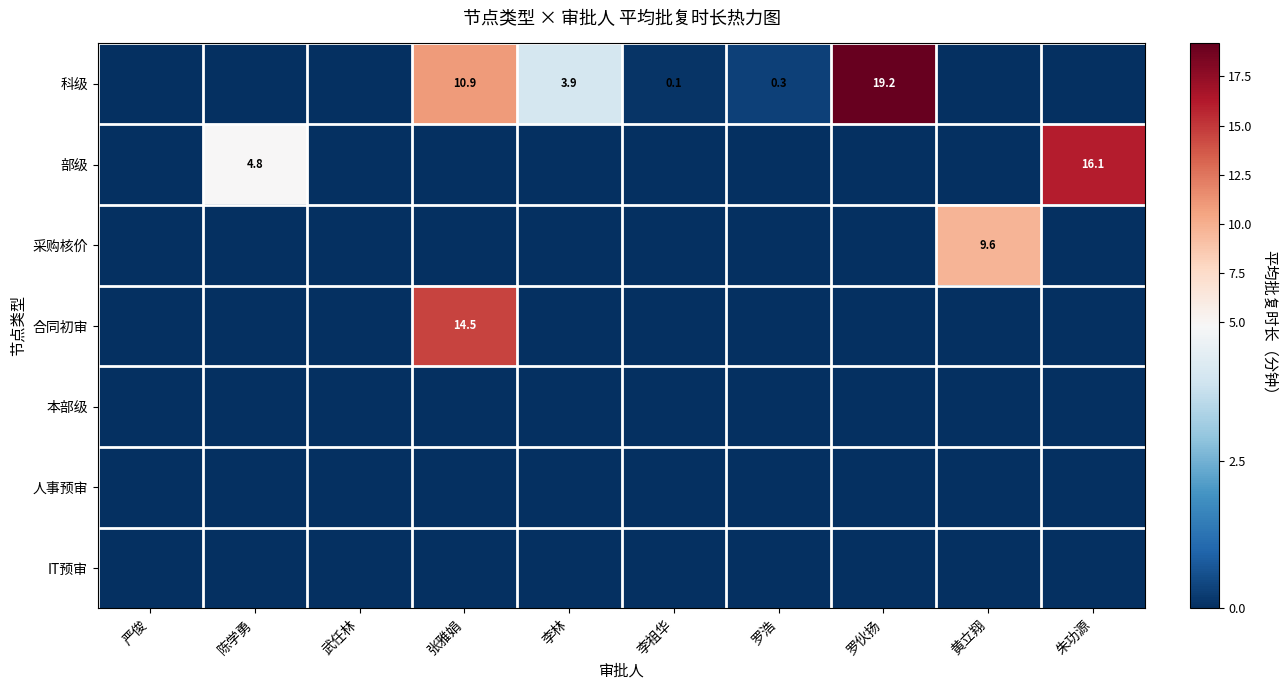

At how many categories does at least one series exceed 4?

5